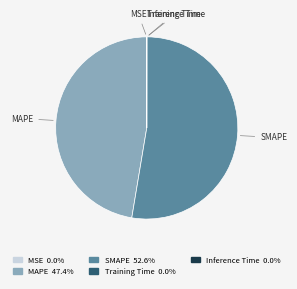

Which category accounts for the majority?

SMAPE